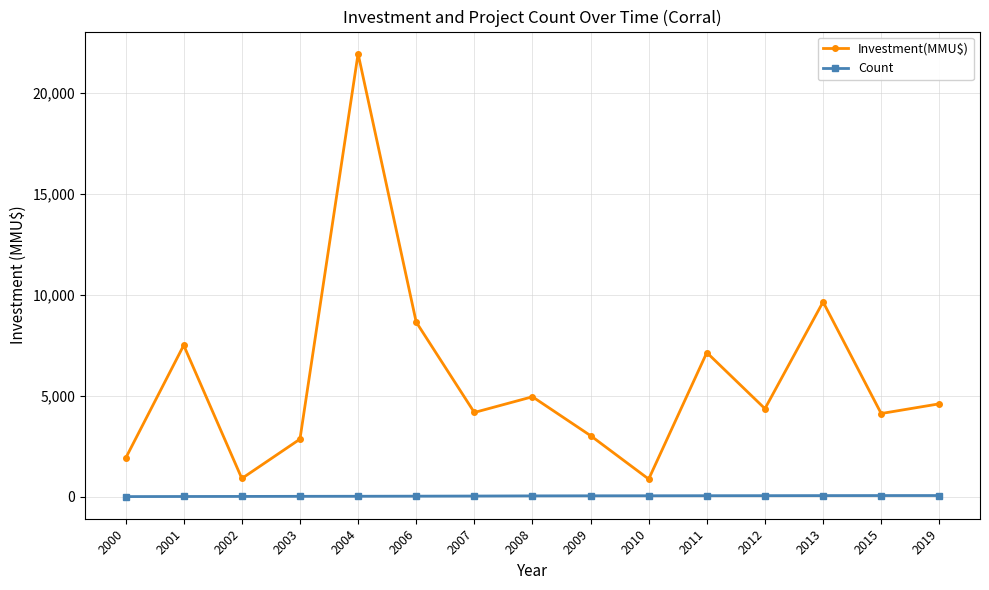

What are all the series names shown in the legend?

Investment(MMU$), Count